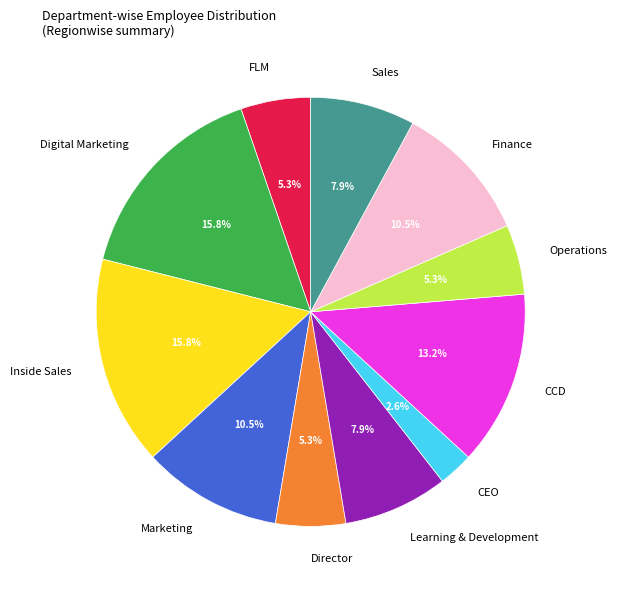

Which has a higher value, Finance or FLM?

Finance